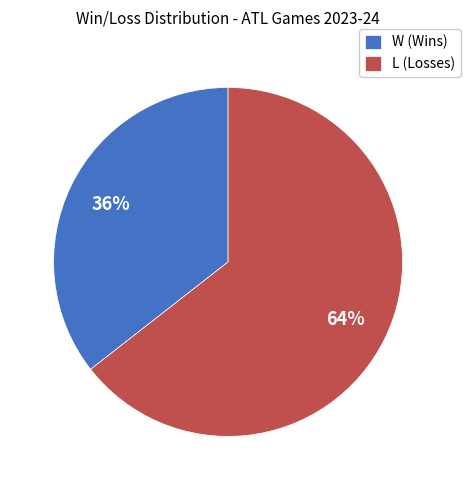

Which slice represents more than half of the pie?

L